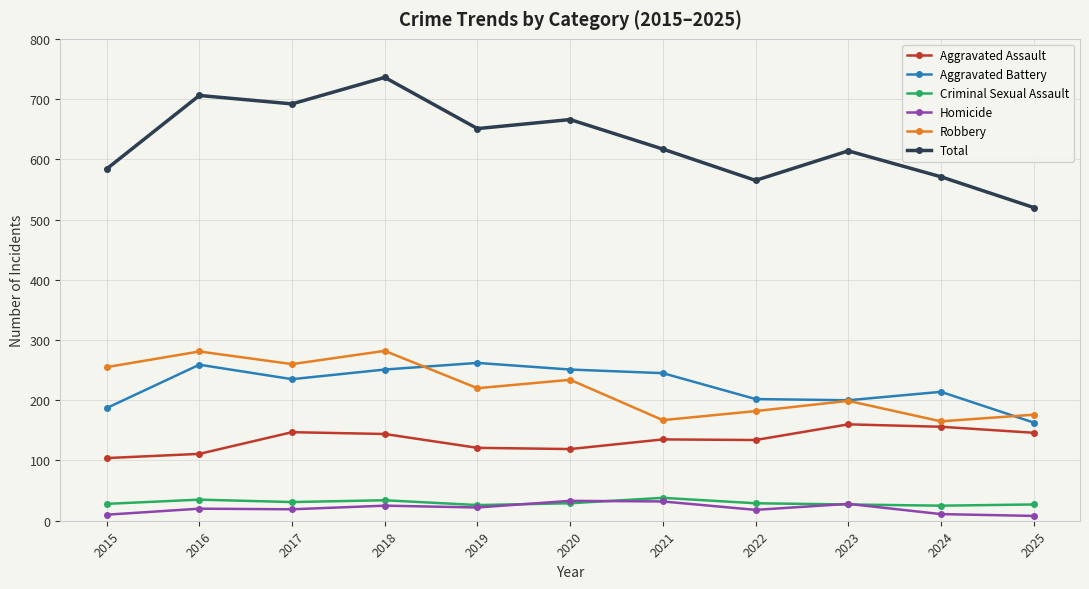

True or false: Criminal Sexual Assault has a value of 27 at 2025.

True